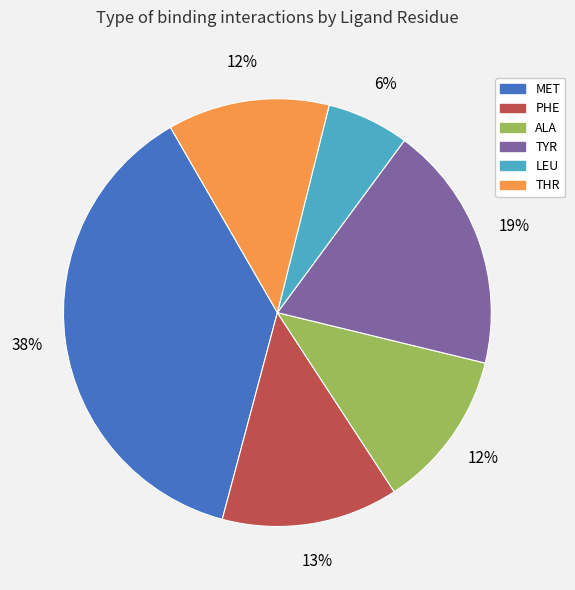

Is there any slice that represents more than half of the pie?

No